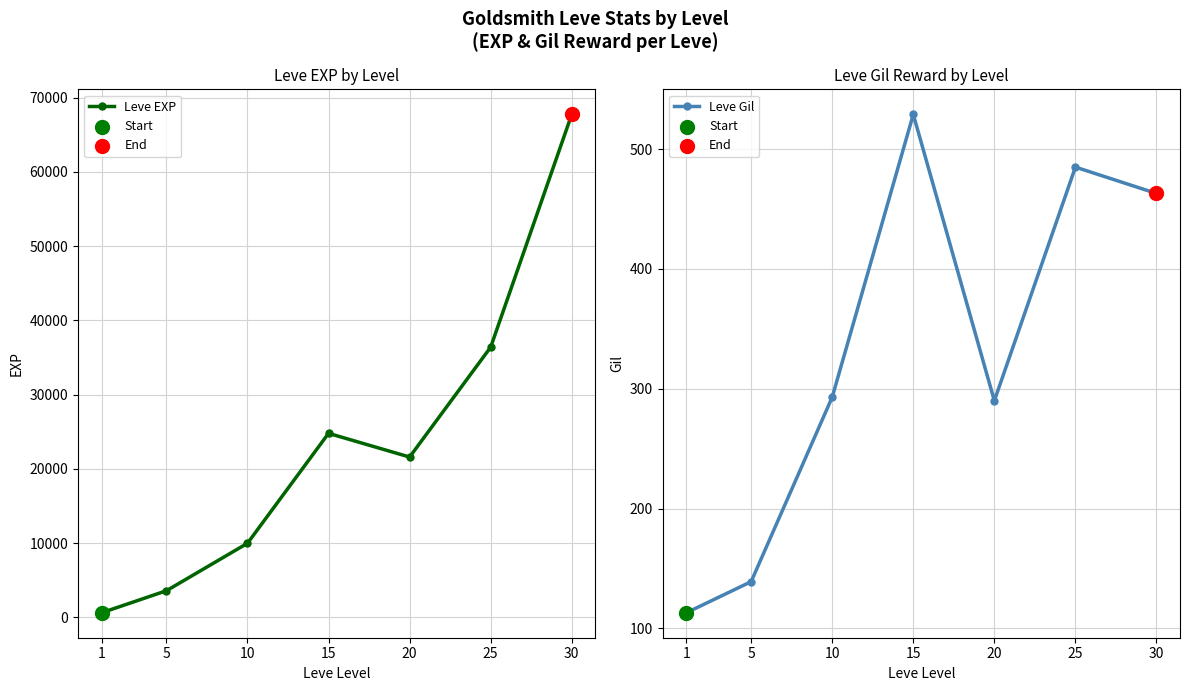

Is the value of Leve EXP at 20 greater than the value of Leve Gil at 25?

Yes